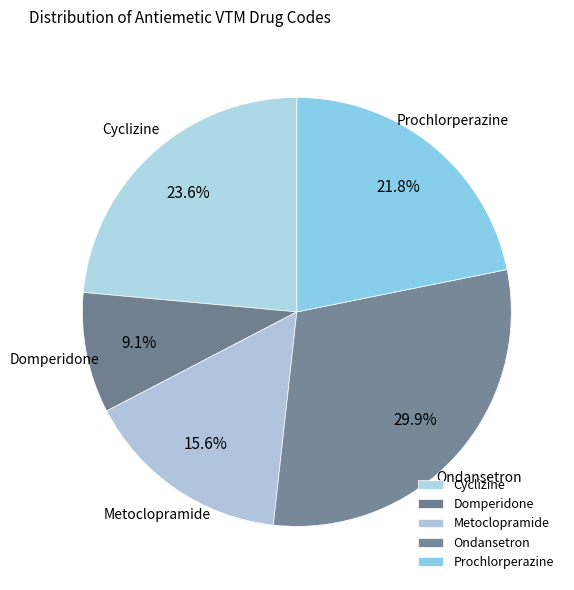

What is the smallest slice in the pie chart?

Domperidone